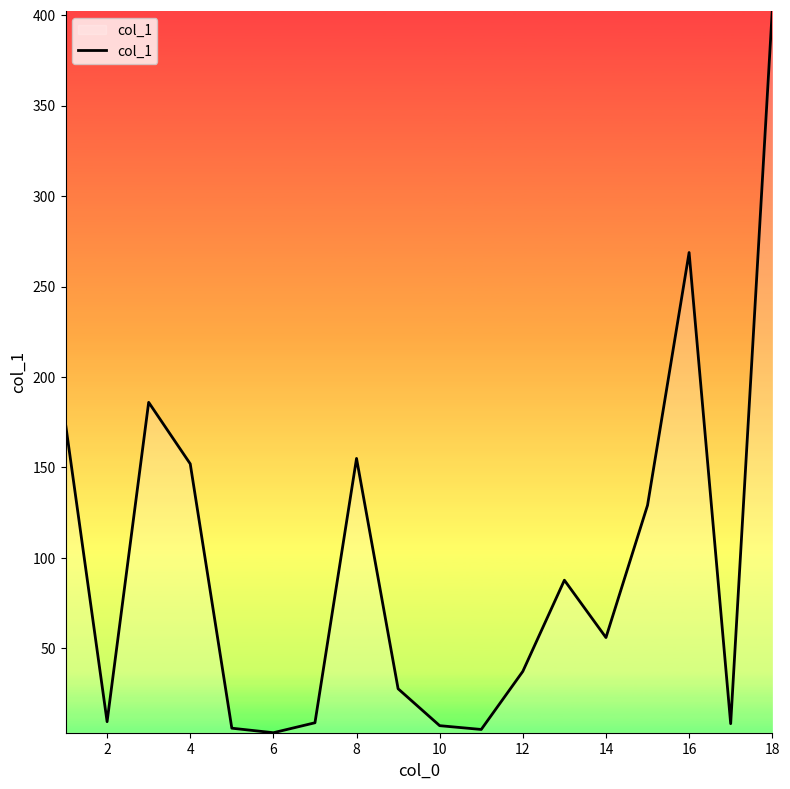

What is the difference between the maximum and minimum values?

399.0